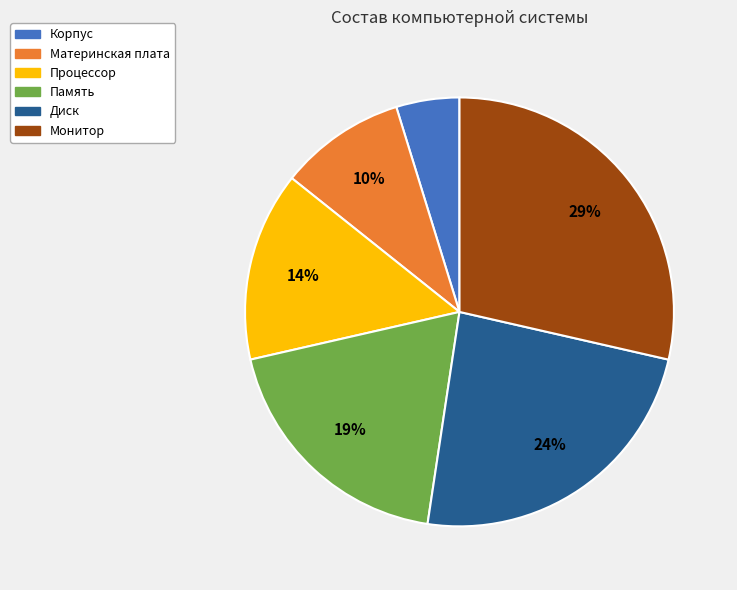

How many slices are in this pie chart?

6